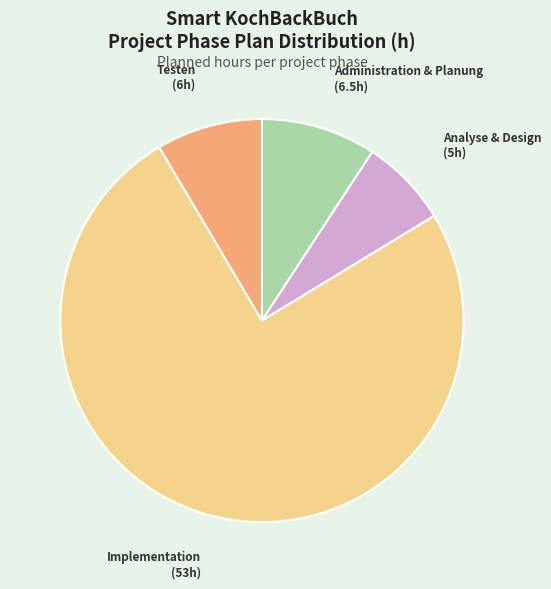

Do Implementation and Administration & Planung together represent more than half of the pie?

Yes